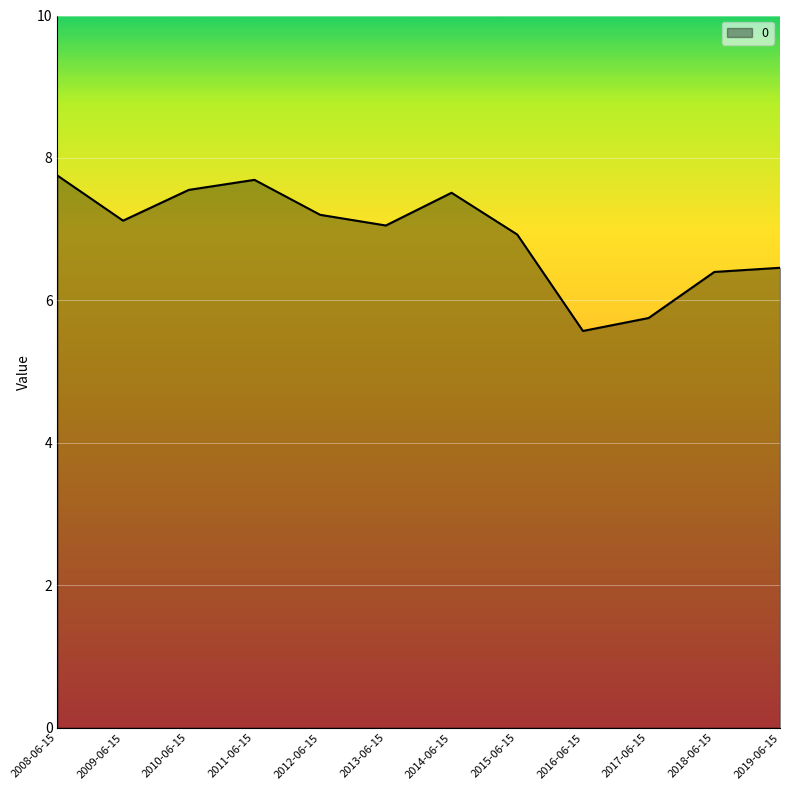

Reading left to right, what are all the values shown in this chart?

7.8	7.1	7.6	7.7	7.2	7.1	7.5	6.9	5.6	5.8	6.4	6.5